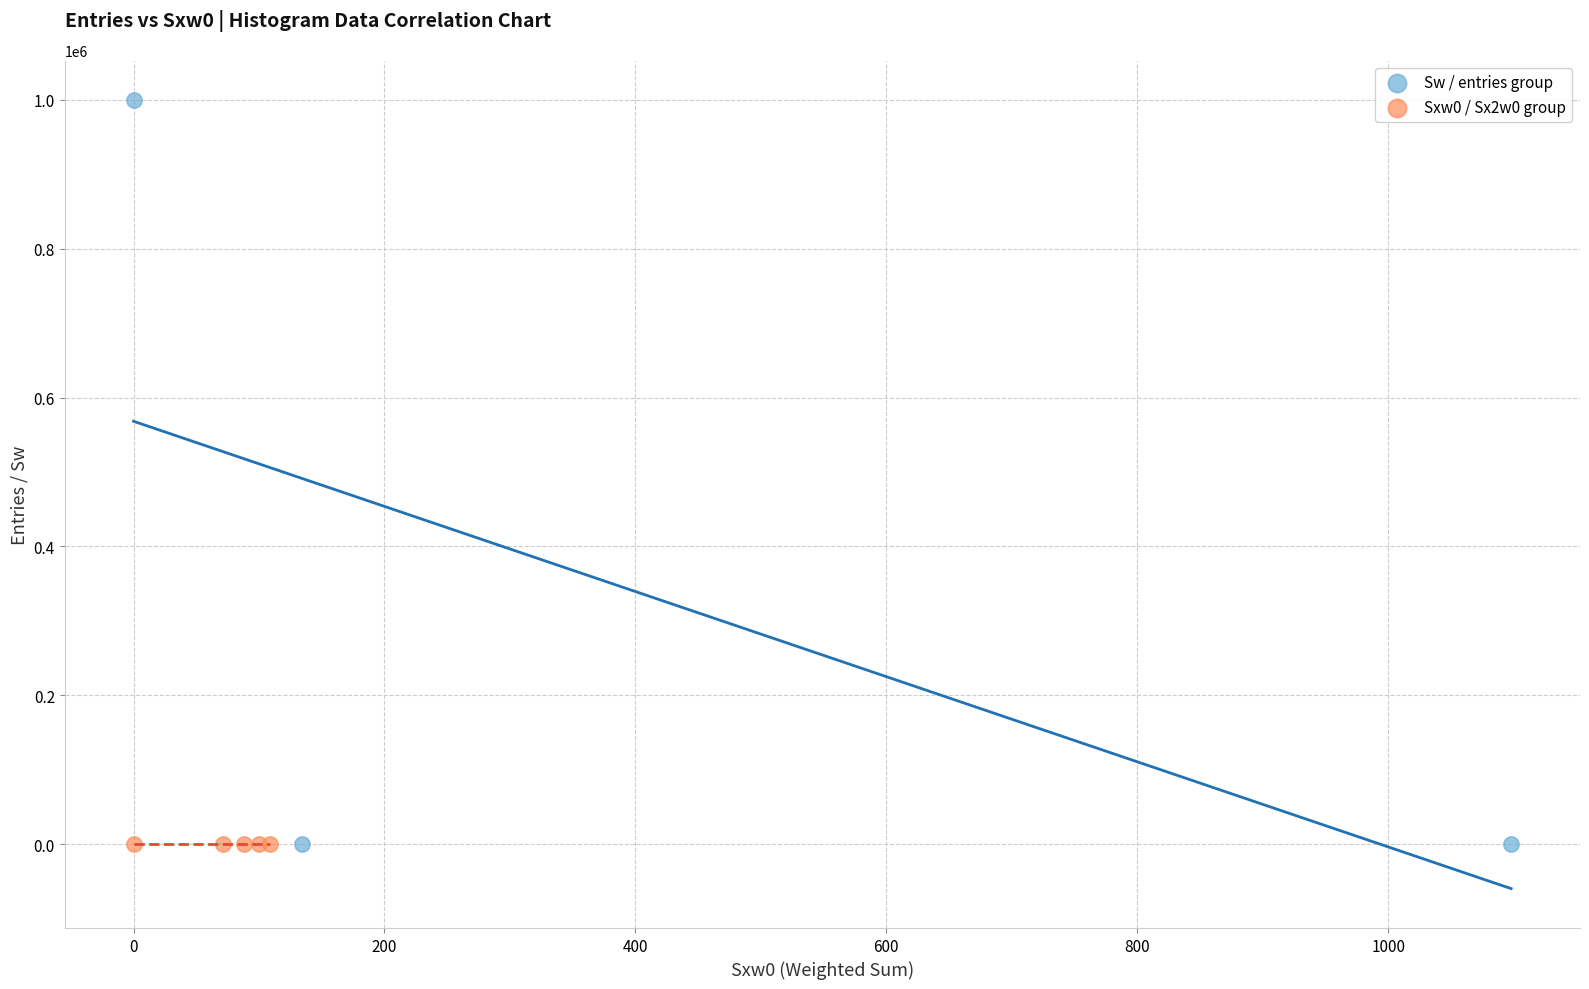

Which series has the widest spread of Y values?

Sw / entries group